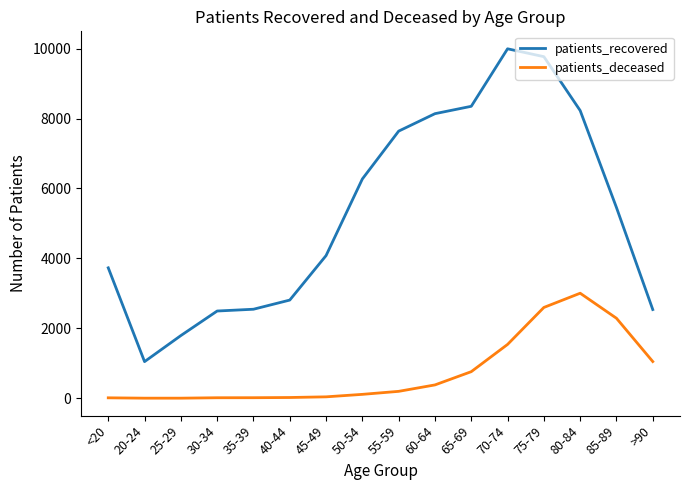

What position from the right is 75-79?

4